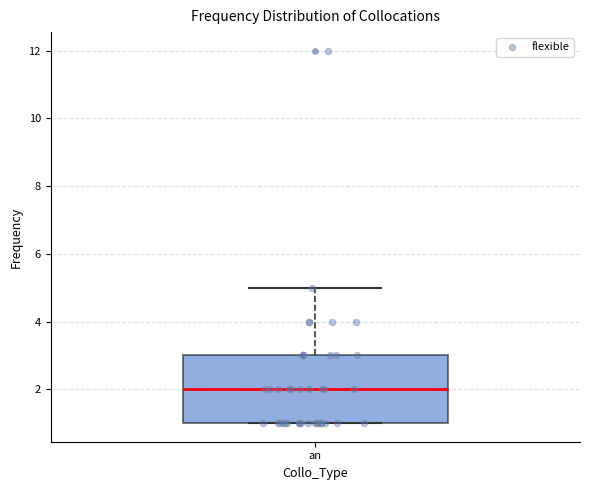

Where is the upper edge of the box for an on the y-axis? The values are not printed on the chart, so give them approximately, as read against the axis.

3